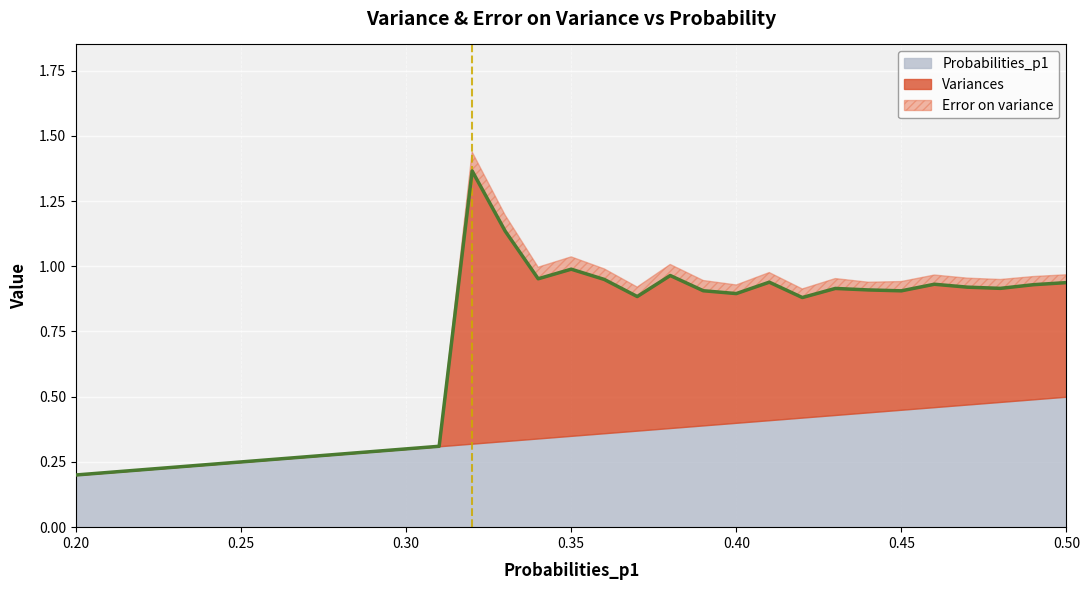

What is the value of the Variances point at the 31st from the left?

0.4